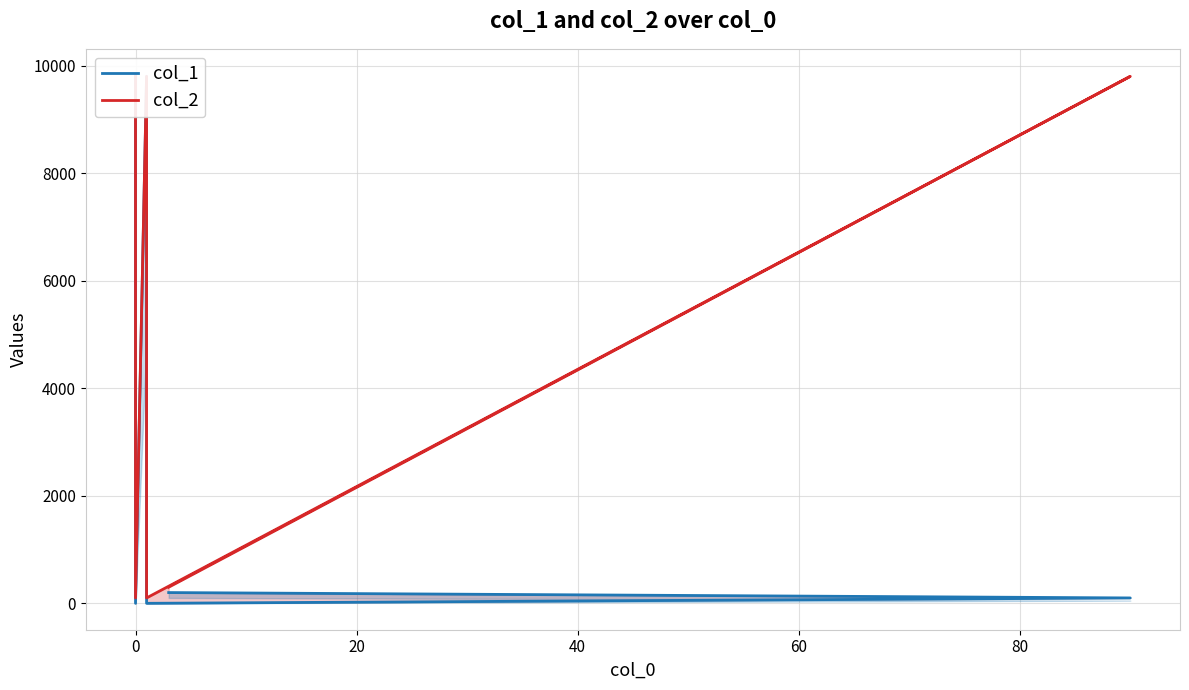

How many values in the col_1 series are below 200?

3